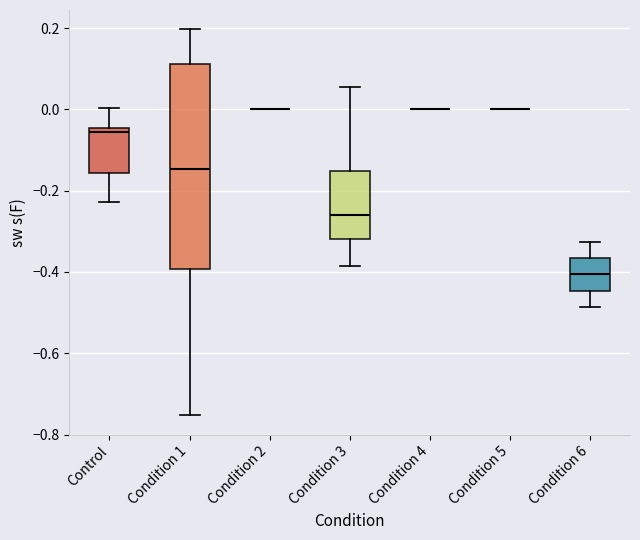

Reading left to right, read every box against the y-axis: the position of its median line, the range the box covers, and the ends of its whiskers. The values are not printed on the chart, so give them approximately, as read against the axis.

Control: median -0.06, box -0.16 to -0.04, whiskers -0.22 to 0.00
Condition 1: median -0.14, box -0.40 to 0.12, whiskers -0.76 to 0.20
Condition 2: box collapsed to a line at 0.00, whiskers 0.00 to 0.00
Condition 3: median -0.26, box -0.32 to -0.16, whiskers -0.38 to 0.06
Condition 4: box collapsed to a line at 0.00, whiskers 0.00 to 0.00
Condition 5: box collapsed to a line at 0.00, whiskers 0.00 to 0.00
Condition 6: median -0.40, box -0.44 to -0.36, whiskers -0.48 to -0.32